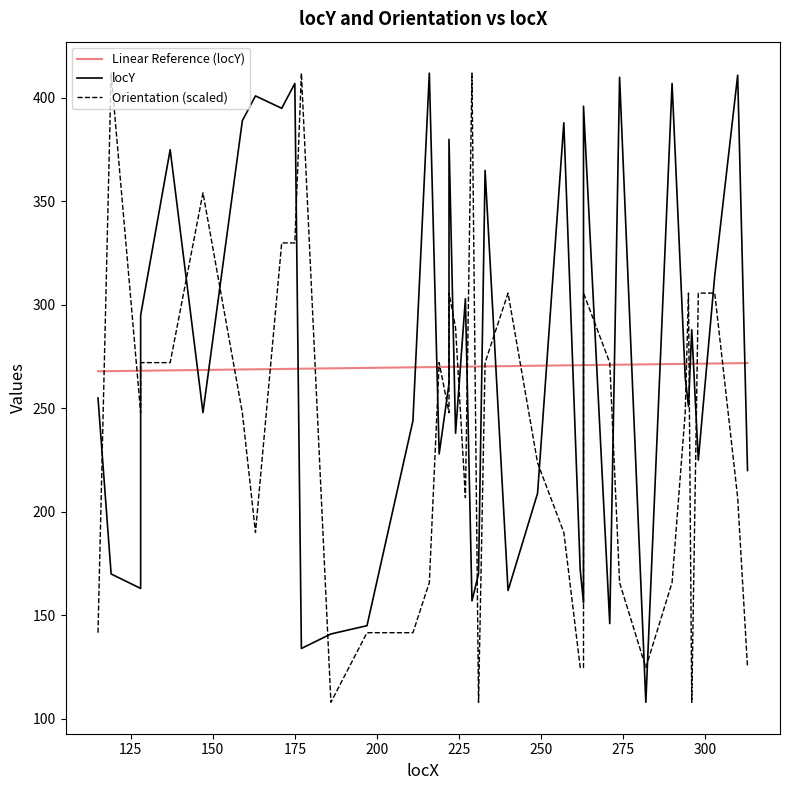

What is the highest value of the locY series?

412.0